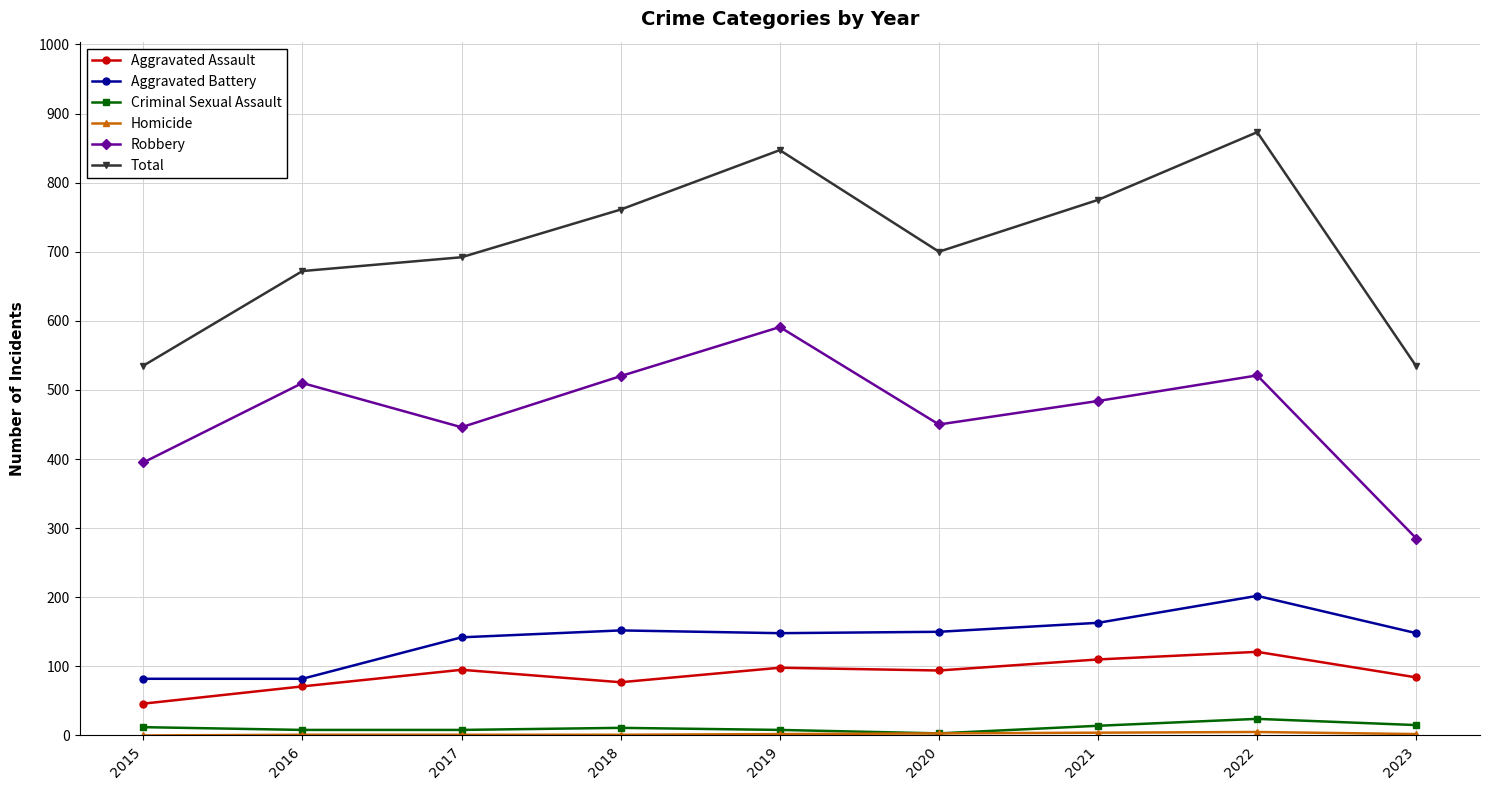

What is the sum of all Aggravated Assault values?

796